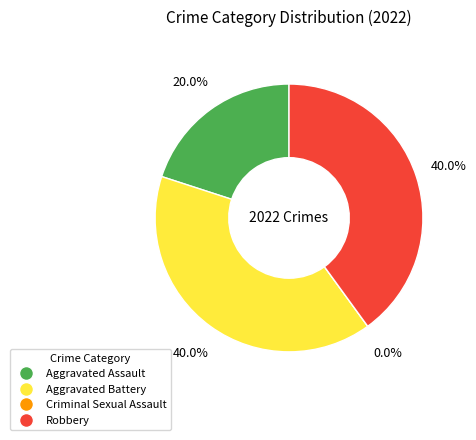

Is Aggravated Battery the majority of the pie?

No